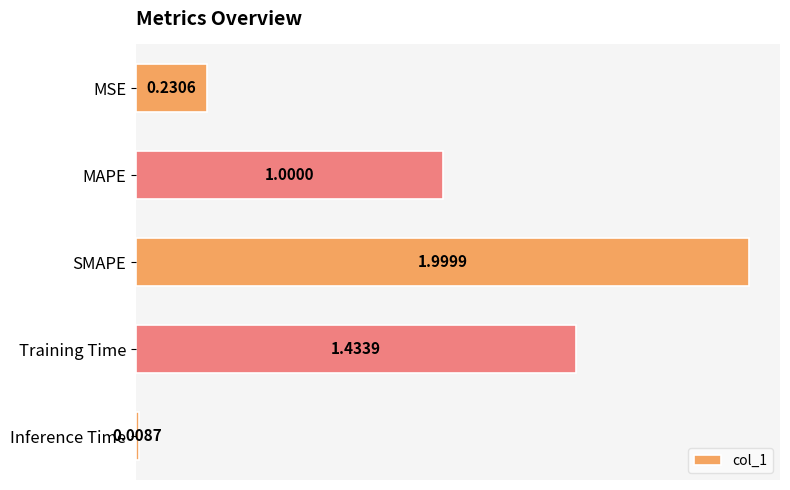

What is the difference between the values at Training Time and MSE?

1.2